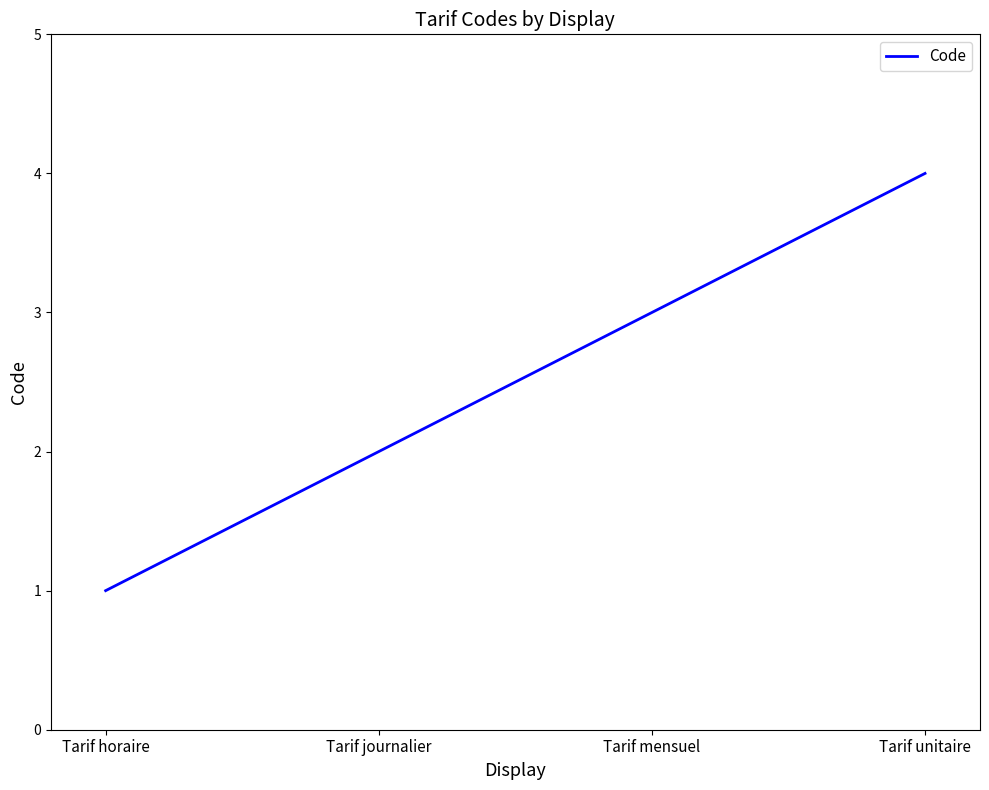

Count the values in the range 2 to 4.

3